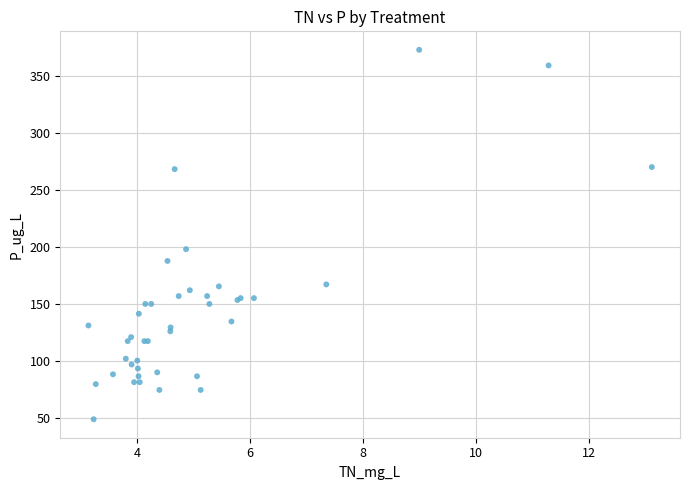

What Y value in the scatter plot is closest to 211?

198.3